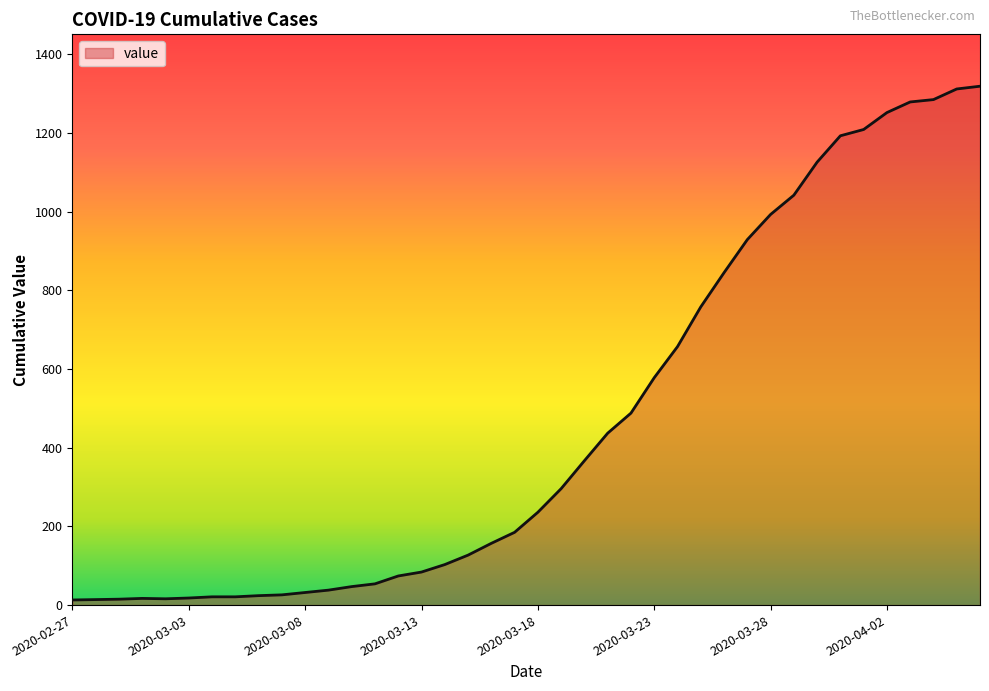

What is the maximum value shown in the chart?

1319